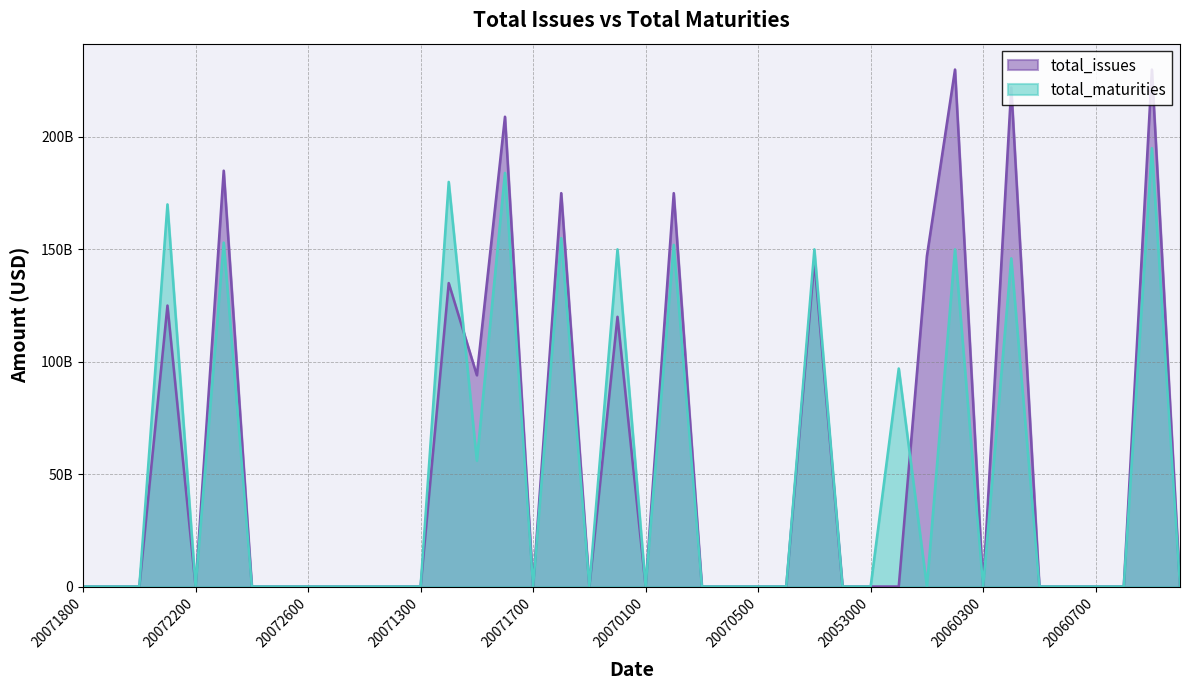

What is the difference between the total_issues values at 20071300 and 20071400?

134975000000